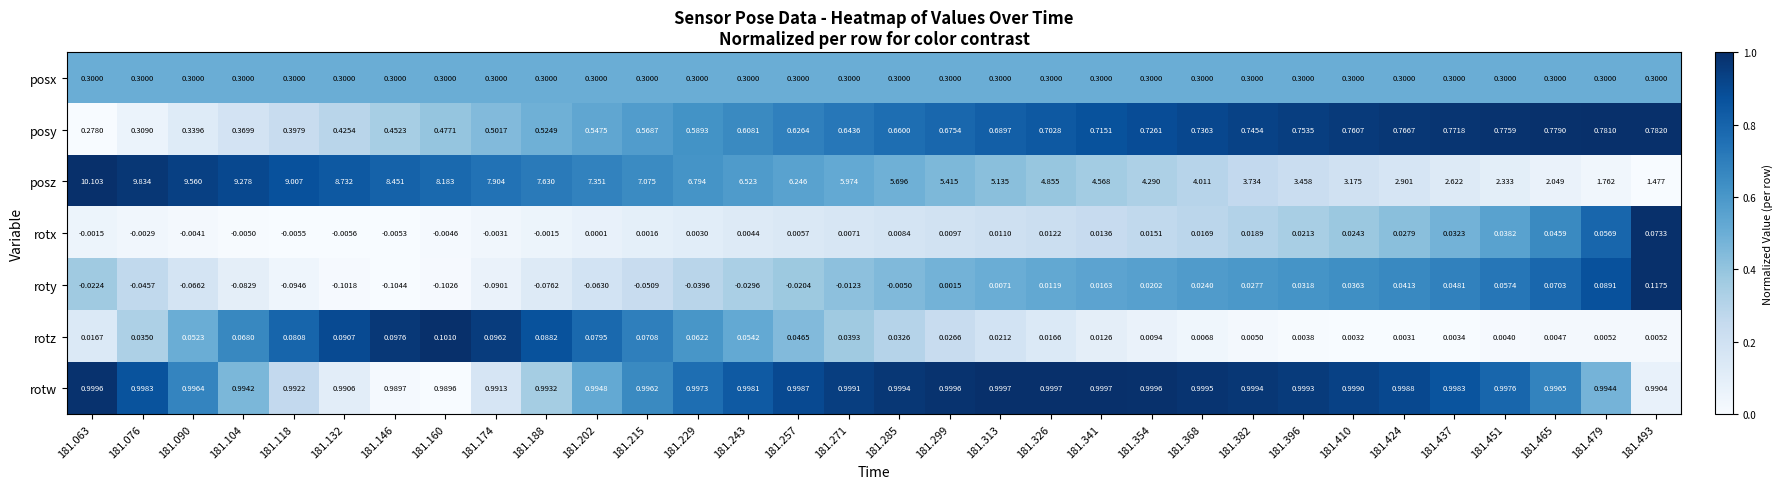

List the series in order of their peak value, lowest first.

rotx, rotz, roty, posx, posy, rotw, posz